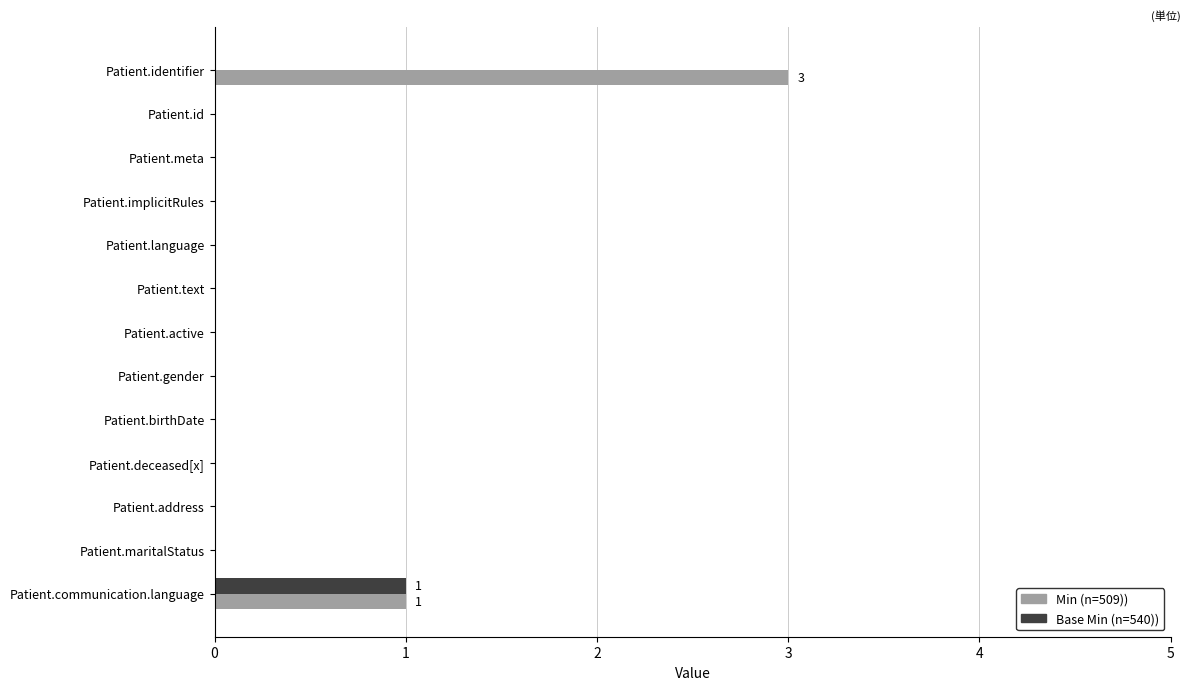

How many data points does each series have?

13